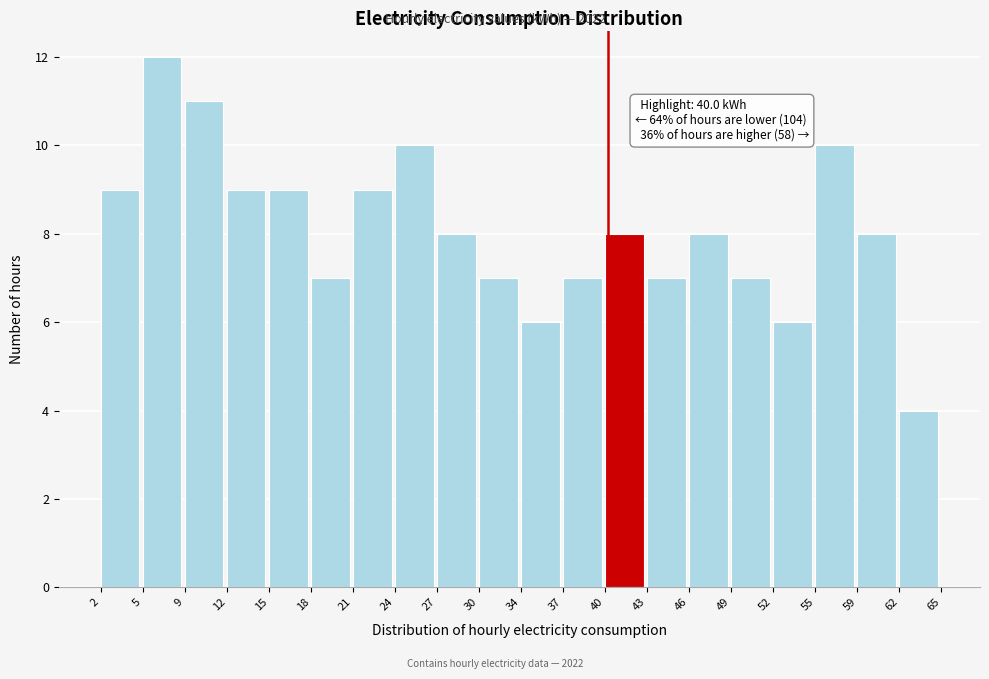

Which range on the x-axis has the tallest bar?

5 to 9